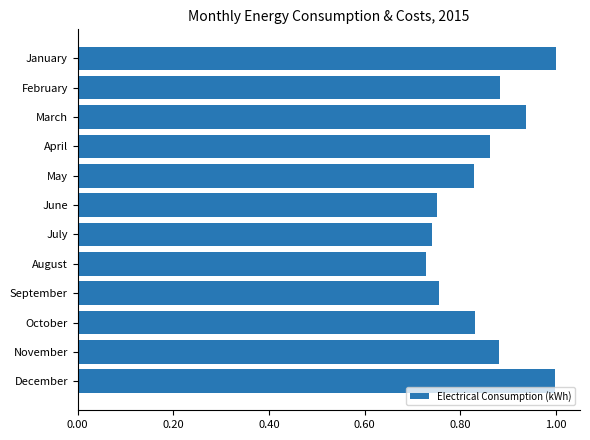

What is the greatest value displayed?

1.0